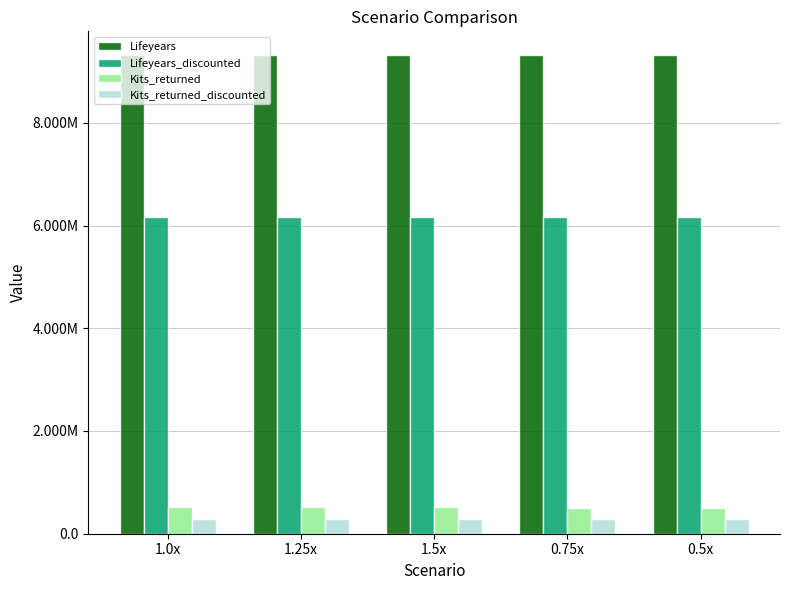

Reading left to right, list all the values displayed in this chart.

Lifeyears: 1.0x=931456538.7	1.25x=931506295.9	1.5x=931553713.0	0.75x=931404917.9	0.5x=931350672.8
Lifeyears_discounted: 1.0x=616925160.9	1.25x=616931929.2	1.5x=616938418.6	0.75x=616918135.5	0.5x=616910769.2
Kits_returned: 1.0x=51378582.0	1.25x=52199438.7	1.5x=52985083.1	0.75x=50520595.4	0.5x=49623565.2
Kits_returned_discounted: 1.0x=28375373.6	1.25x=28671209.7	1.5x=28955955.3	0.75x=28067950.7	0.5x=27748311.7